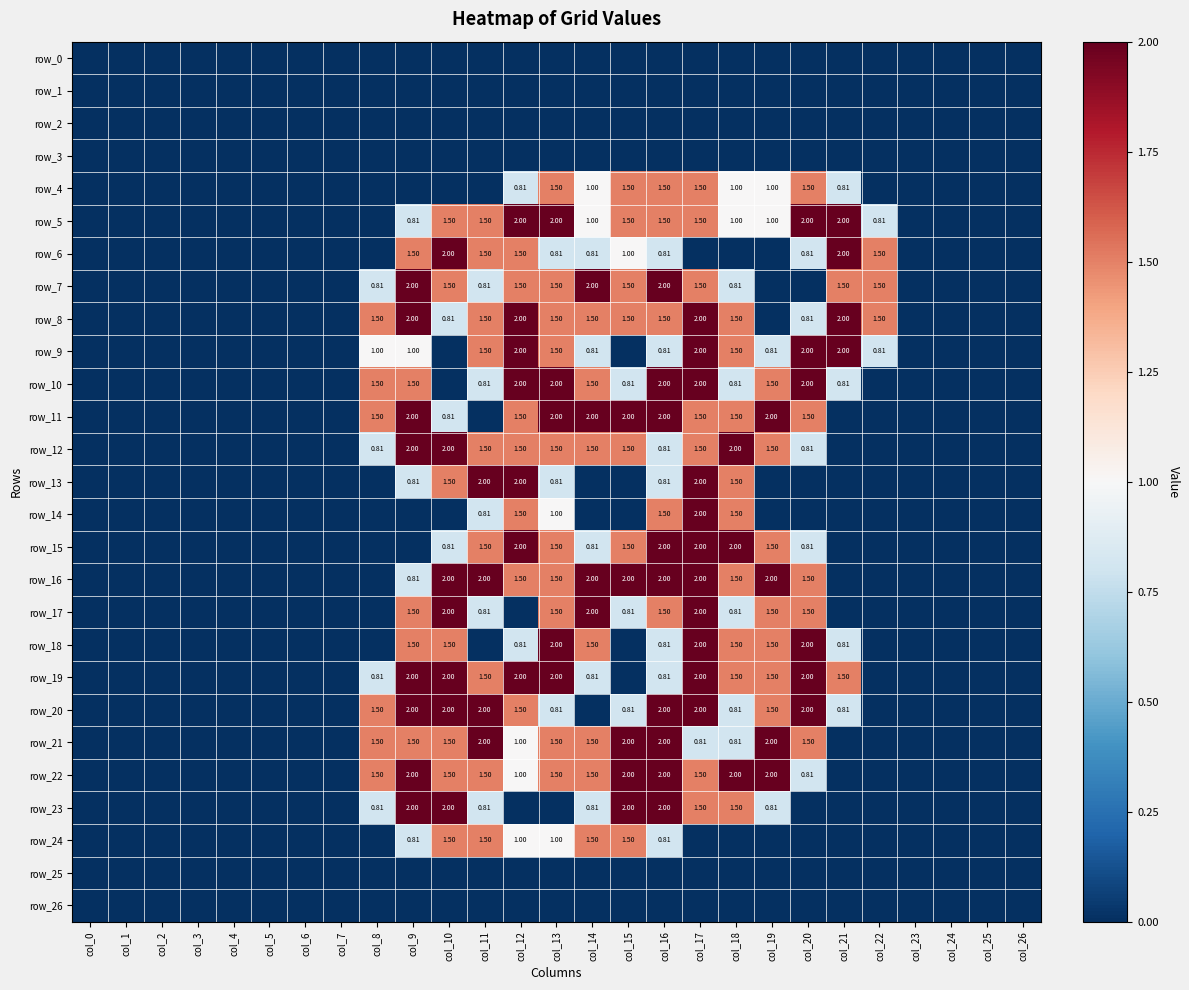

At which category is the sum across all series the highest?

col_17